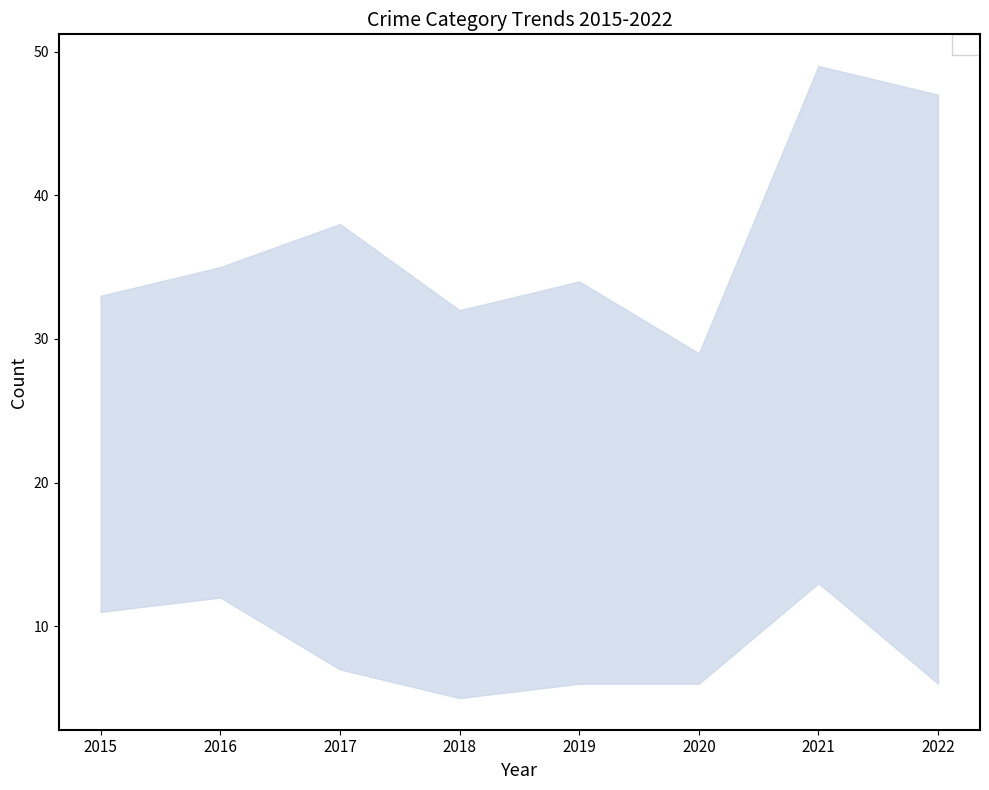

Read the Aggravated Assault value at 2019, to the nearest 10.

20